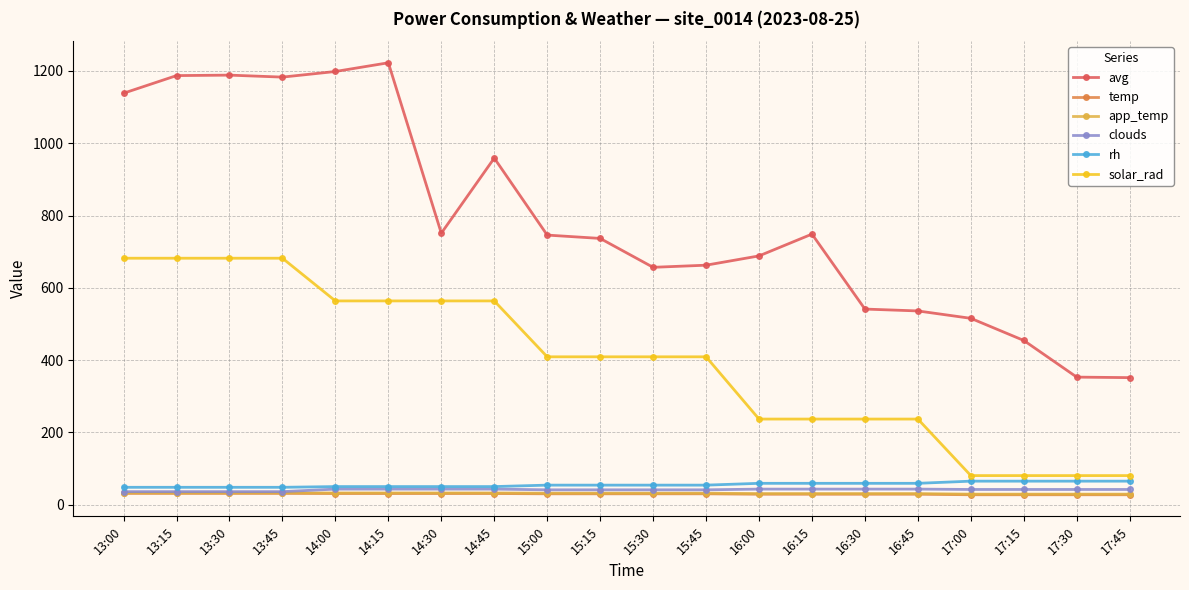

What is the sum of all solar_rad values?

7887.7